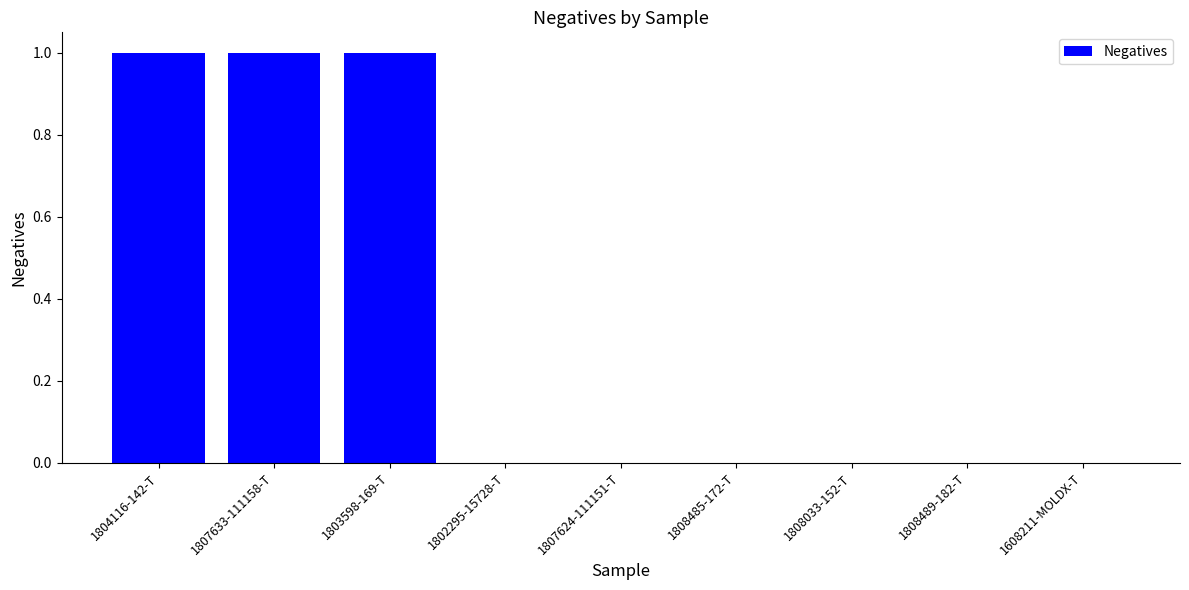

Which has a higher value, 1802295-15728-T or 1804116-142-T?

1804116-142-T